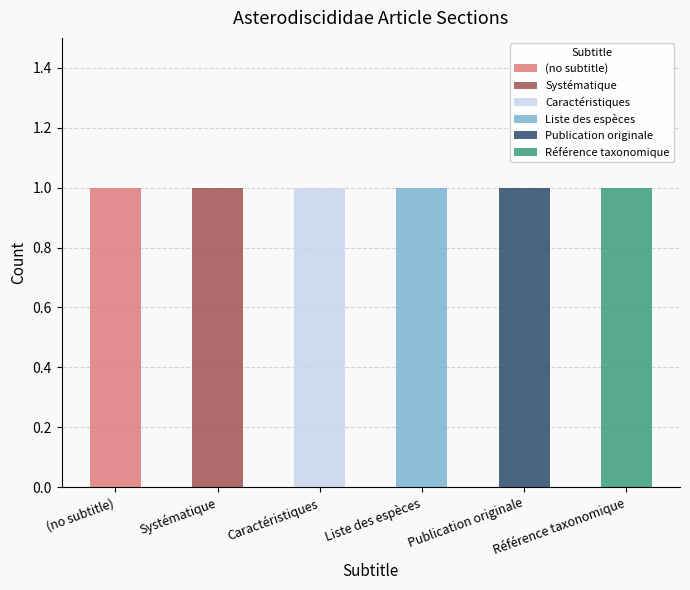

At which label does (no subtitle) reach its peak?

(no subtitle)